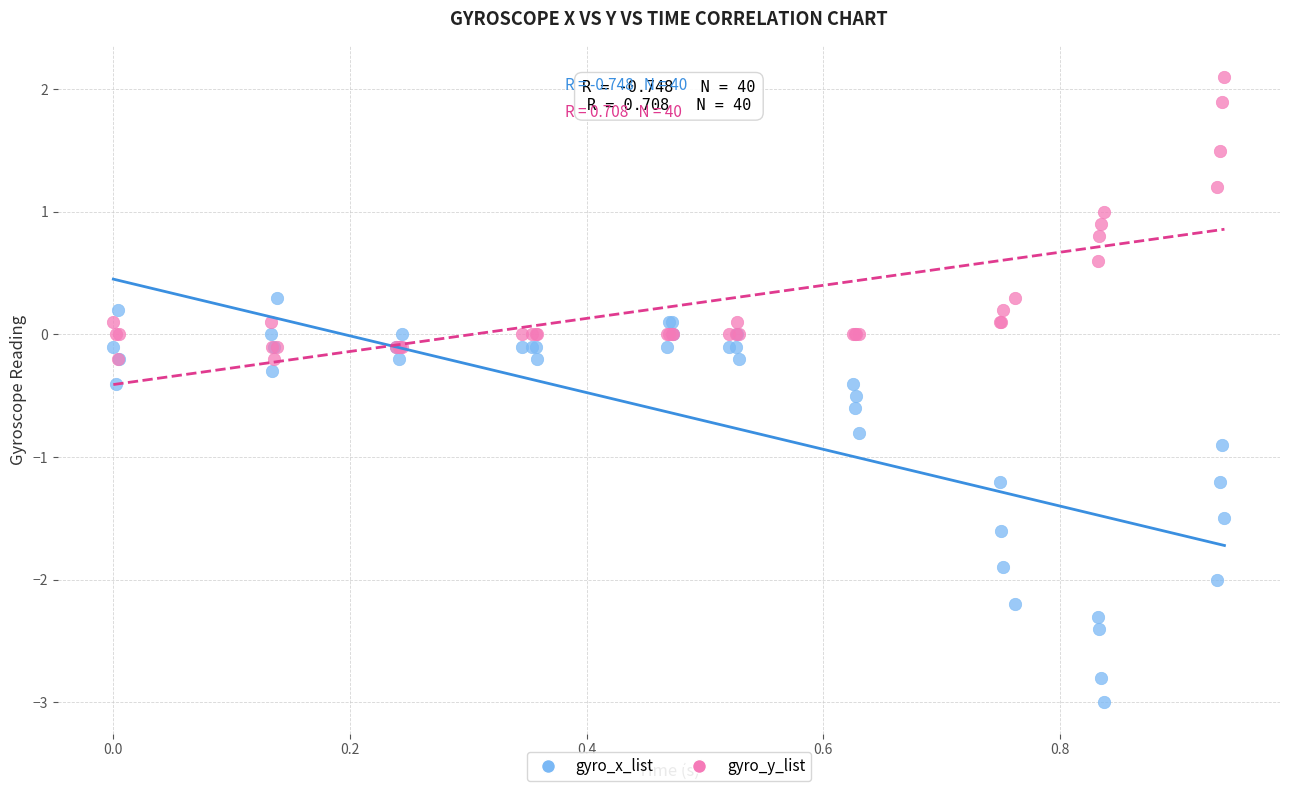

In the gyro_x_list series, what Y value is closest to -1?

-0.9